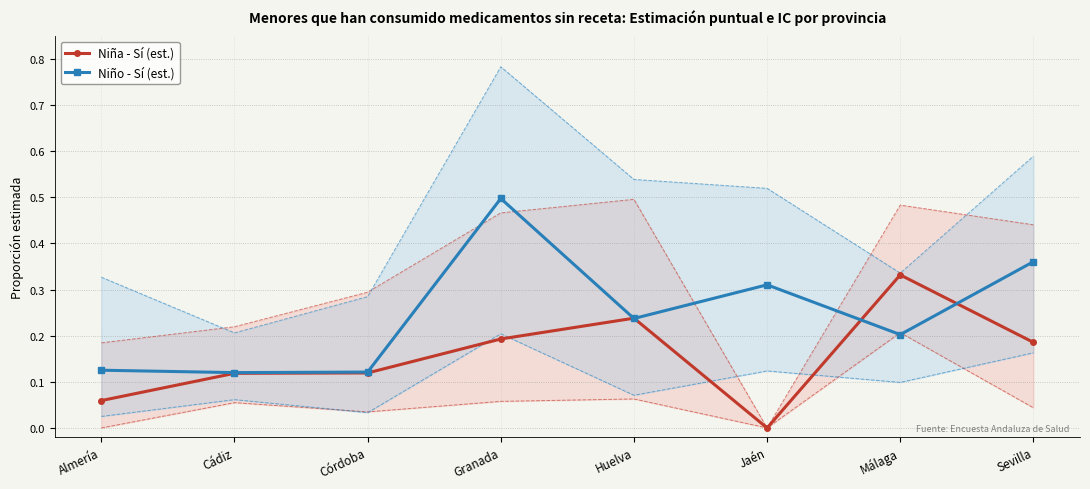

List the series in order of their peak value, highest first.

Niño - Sí (est.), Niña - Sí (est.)